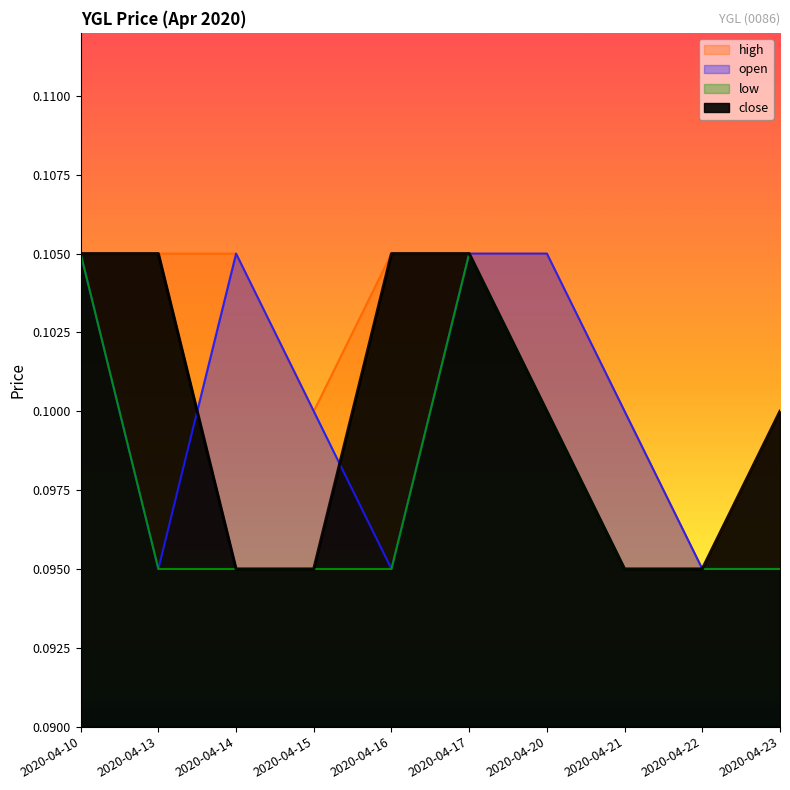

Is it true that high equals 0.1 at 2020-04-16?

True